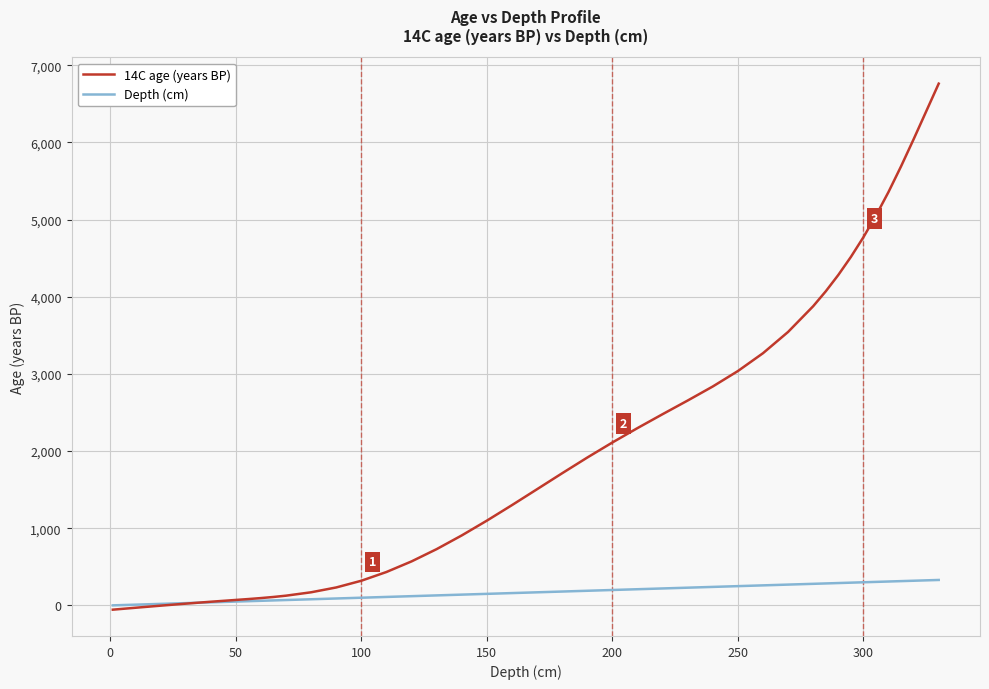

What is the maximum value for 14C age (years BP)?

6761.2